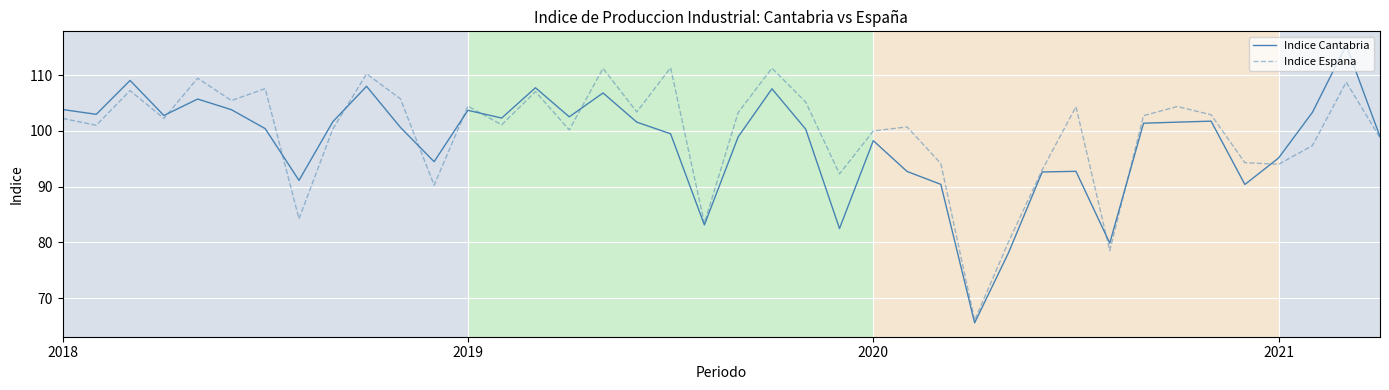

What is the lowest value of the Indice Cantabria series?

65.5